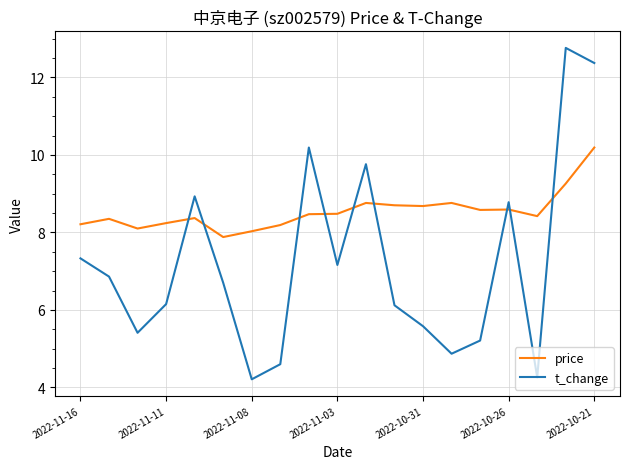

Which series has the largest total across all categories?

price